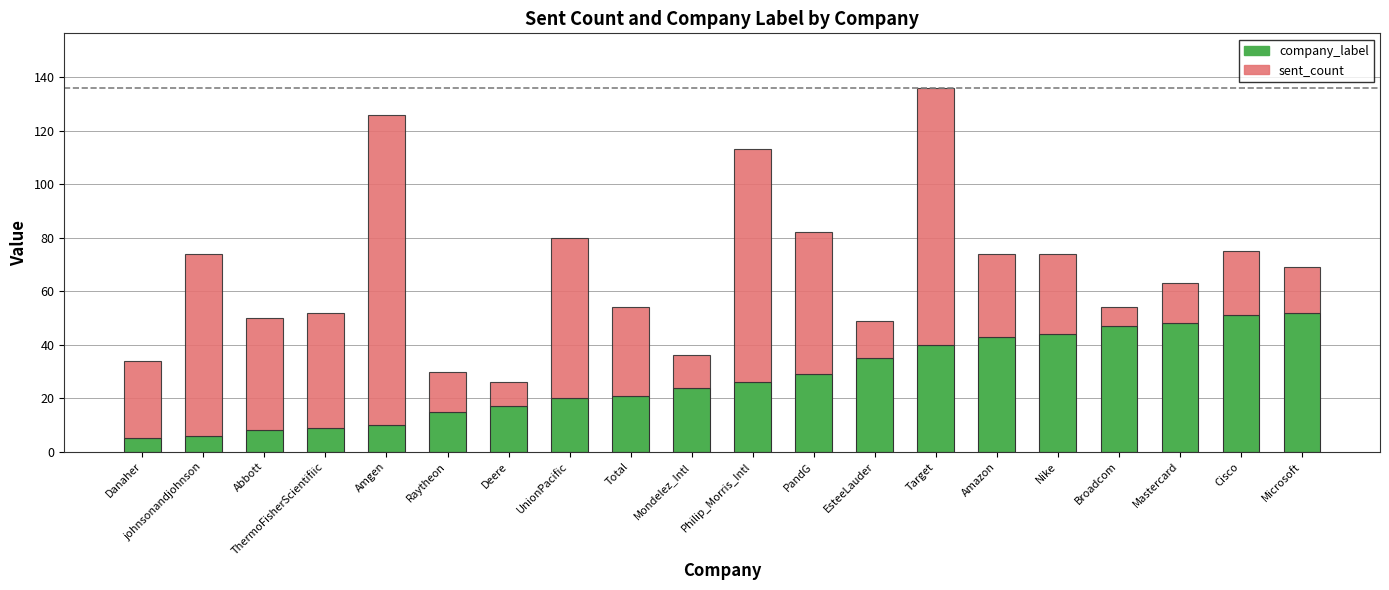

How many bars are there in total?

20